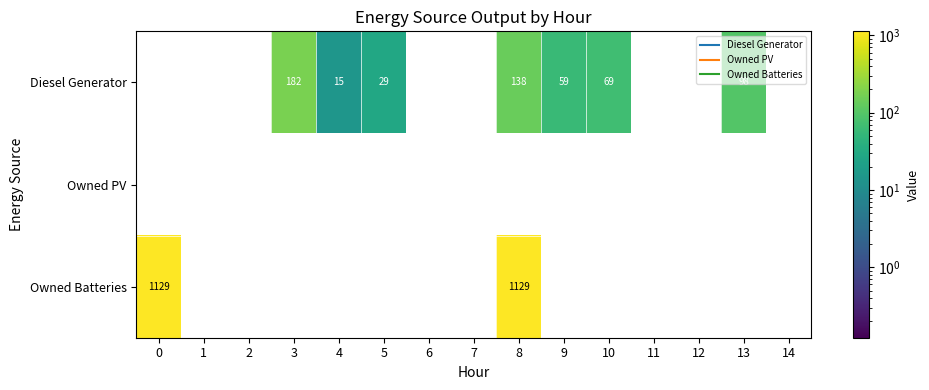

What is the maximum value shown in the chart?

1129